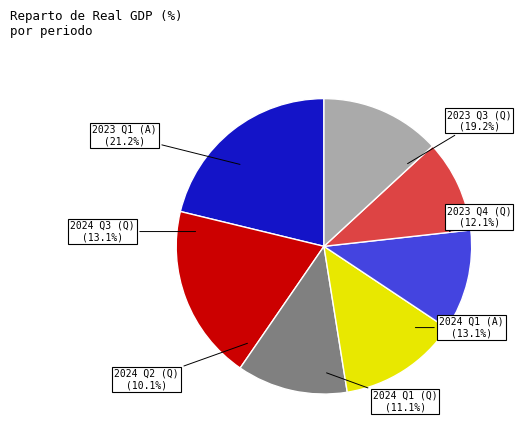

Which category has the biggest portion of the pie?

2023-01 (A)